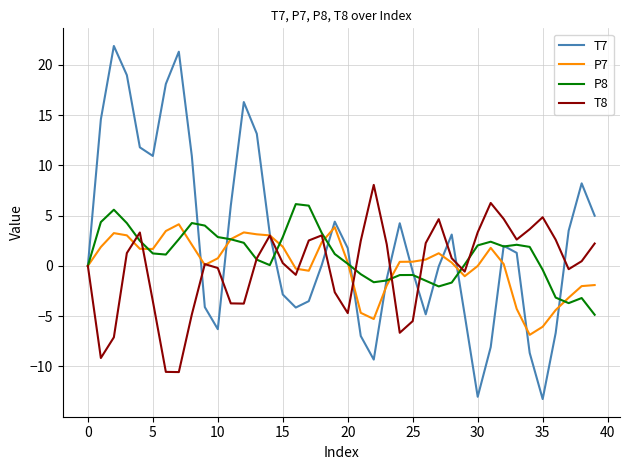

List the series in order of their peak value, lowest first.

P7, P8, T8, T7